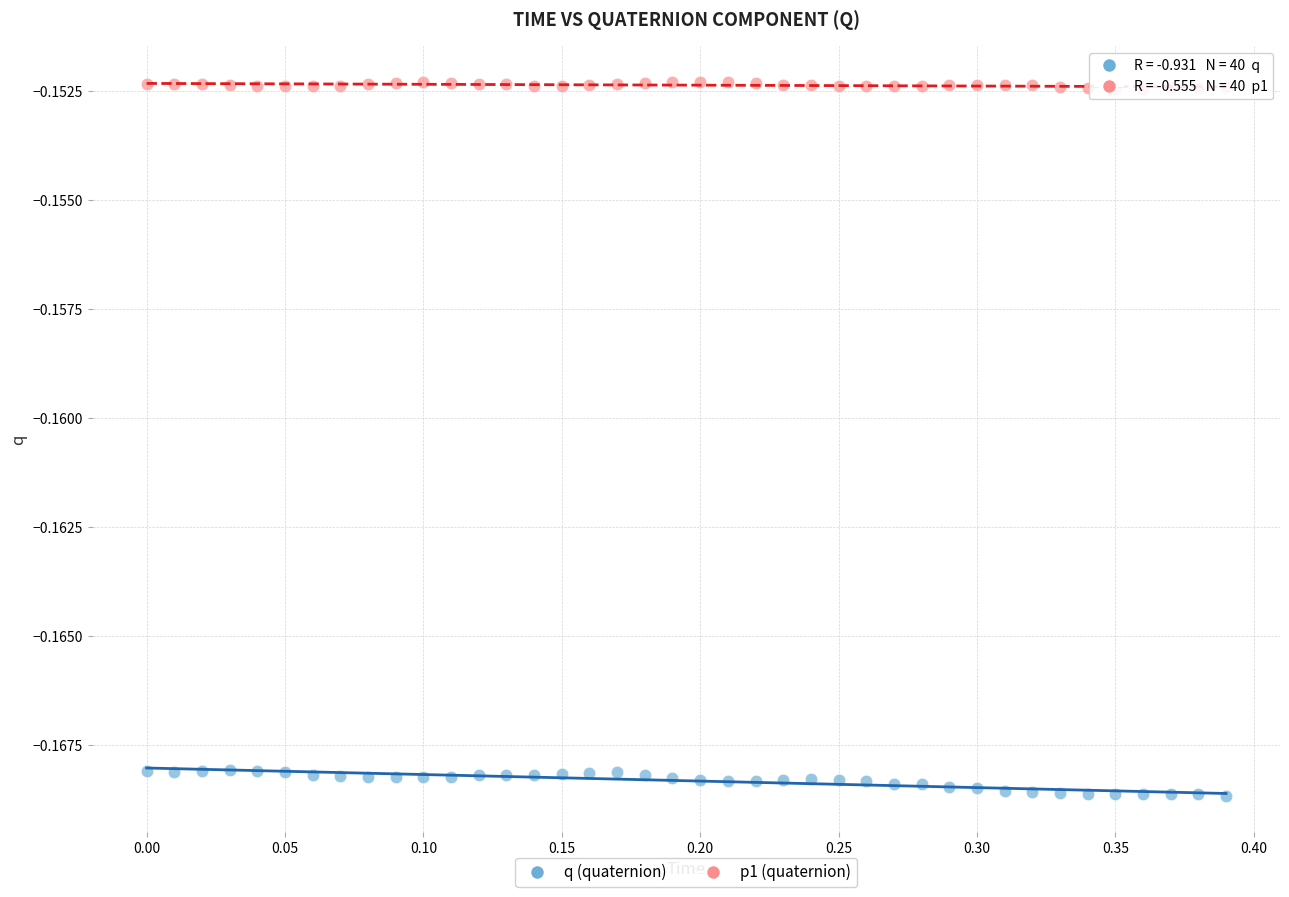

Which series has the largest Y range (max minus min)?

q (quaternion)